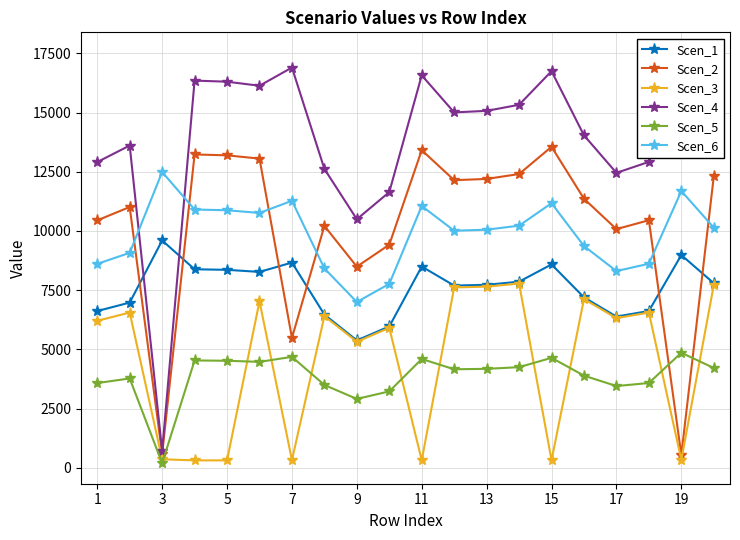

Is it true that Scen_5 equals 1575.3 at 17?

False